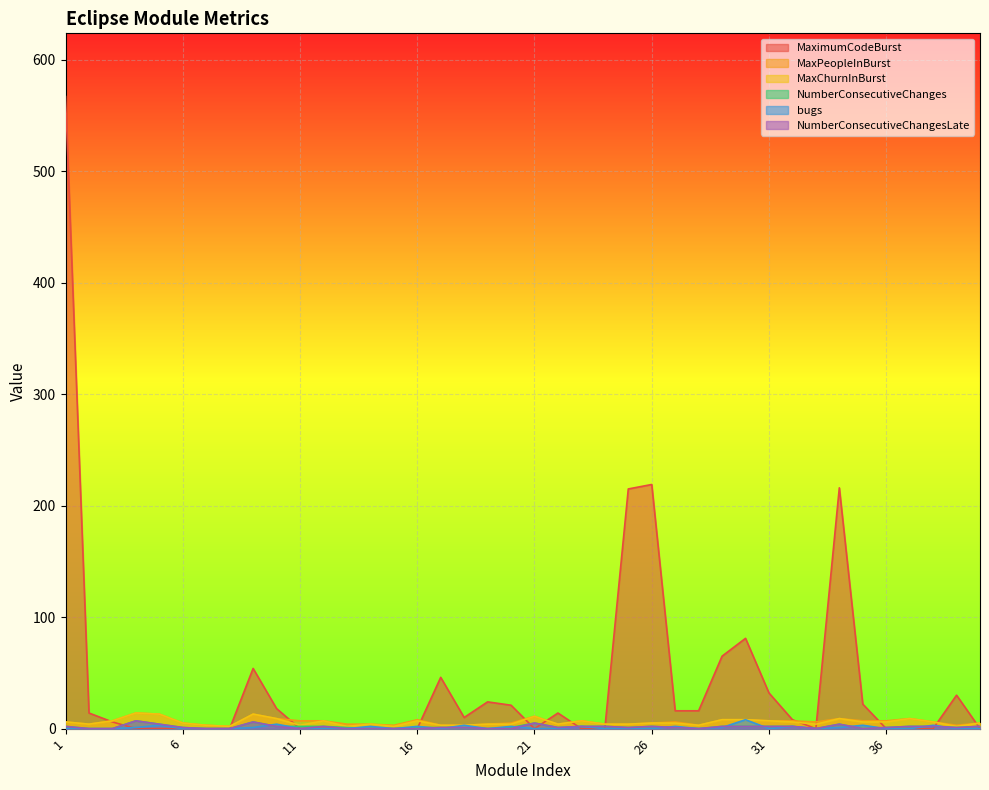

At which category does MaxPeopleInBurst reach its first local peak?

4